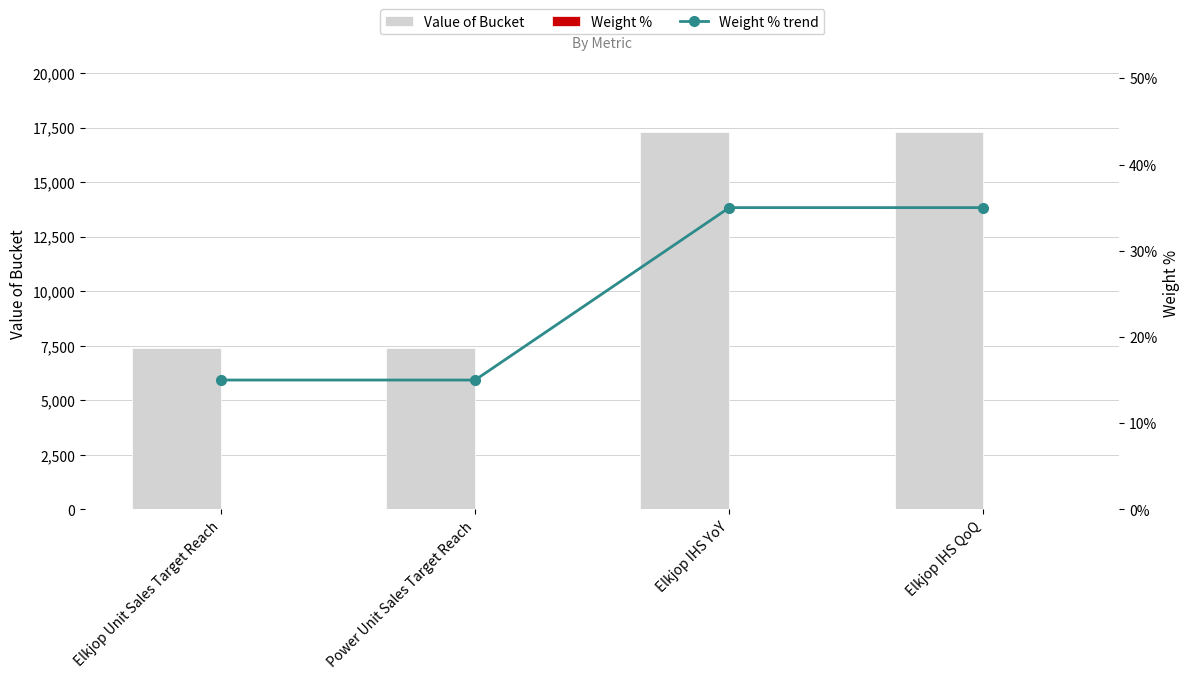

At which category is the sum across all series the highest?

Elkjop IHS YoY